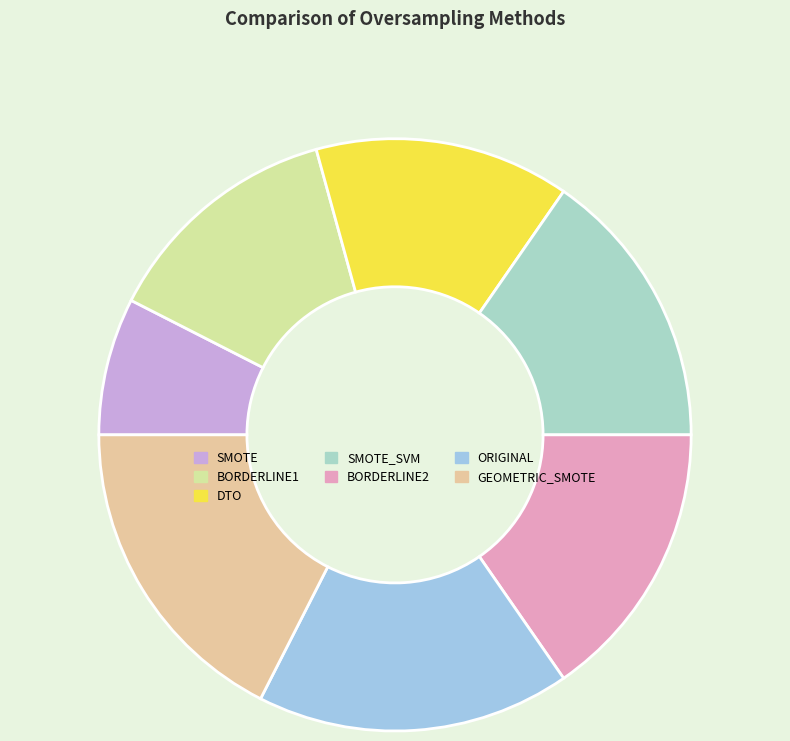

What is the change in value from SMOTE to GEOMETRIC_SMOTE?

+2.8